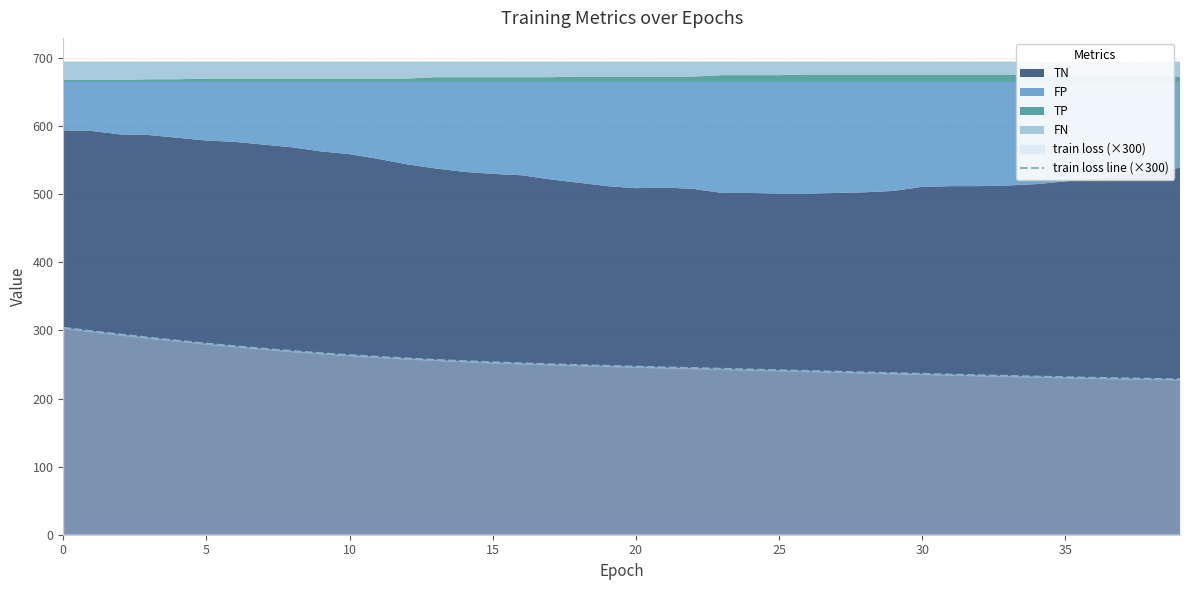

True or false: there are more than 0 points higher than both neighbors.

False